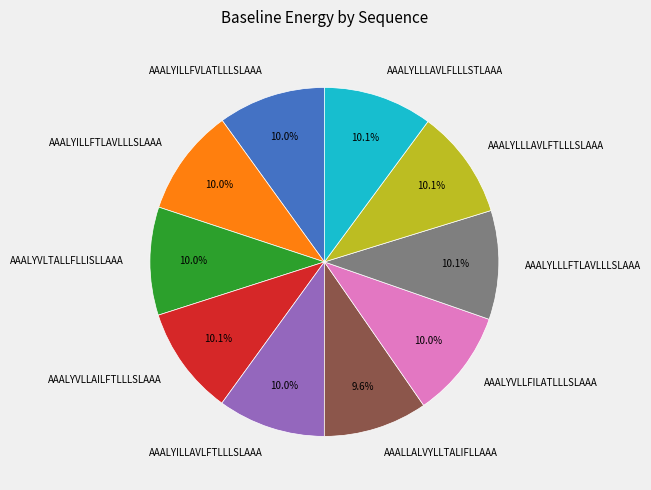

What percentage is the AAALYVLTALLFLLISLLAAA slice, to the nearest percent?

10%